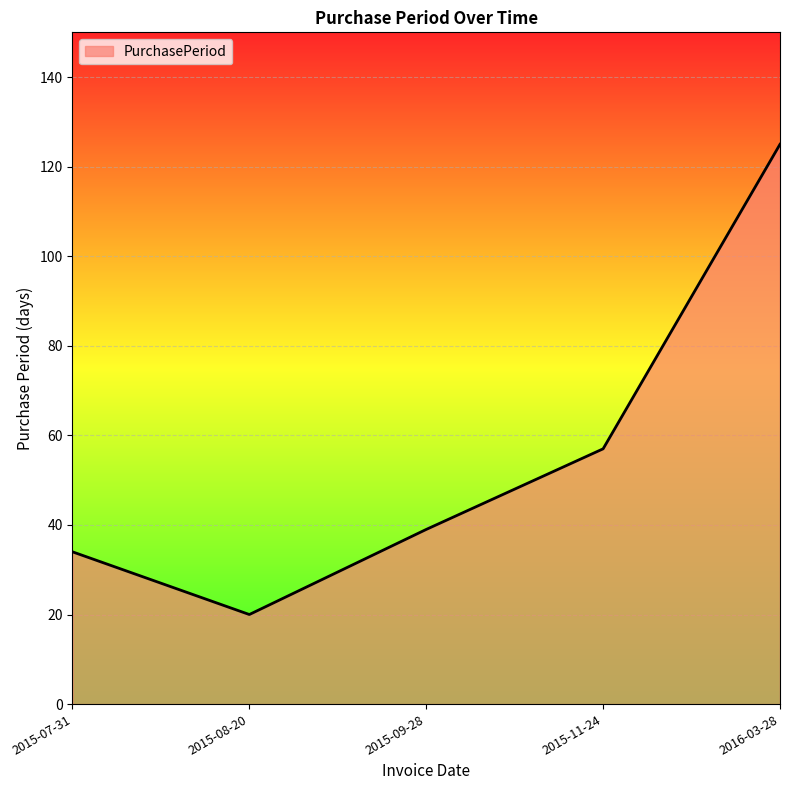

What position from the left is 2015-09-28?

3